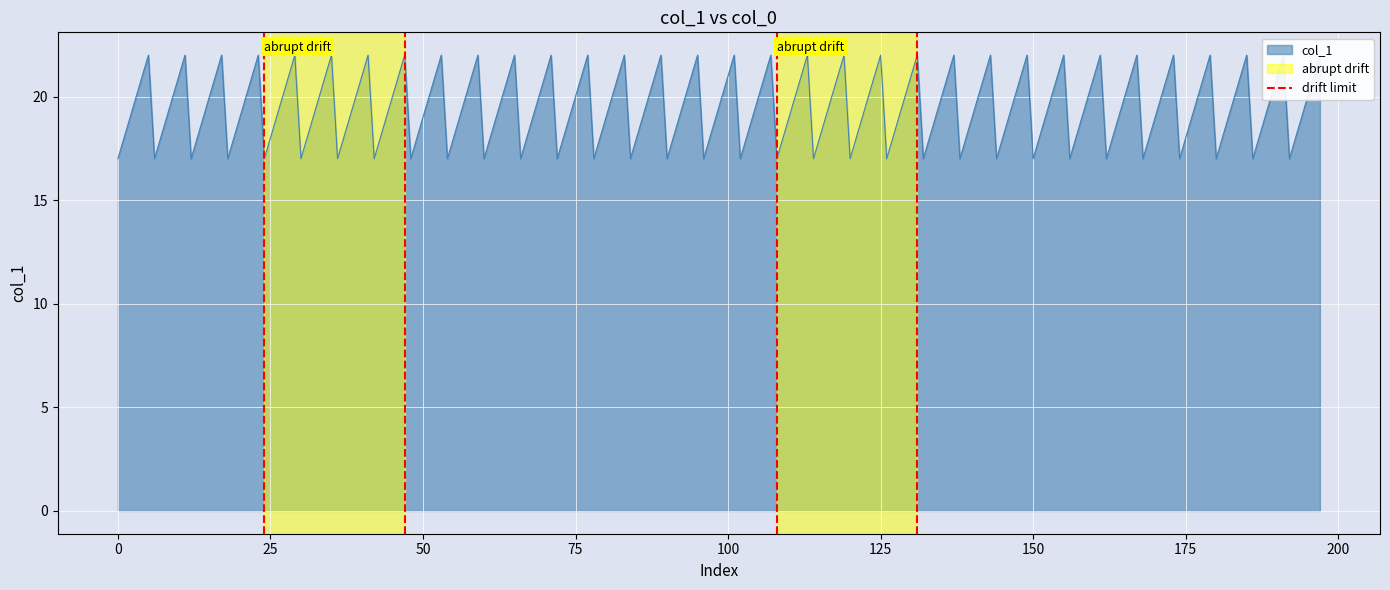

How many lines are shown in the chart?

1